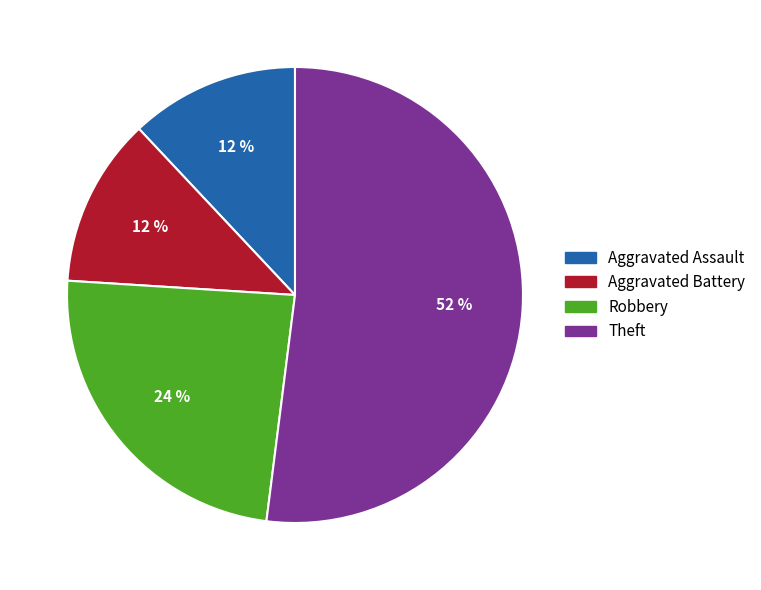

What is the ratio of the value at Robbery to the value at Aggravated Assault?

2.0